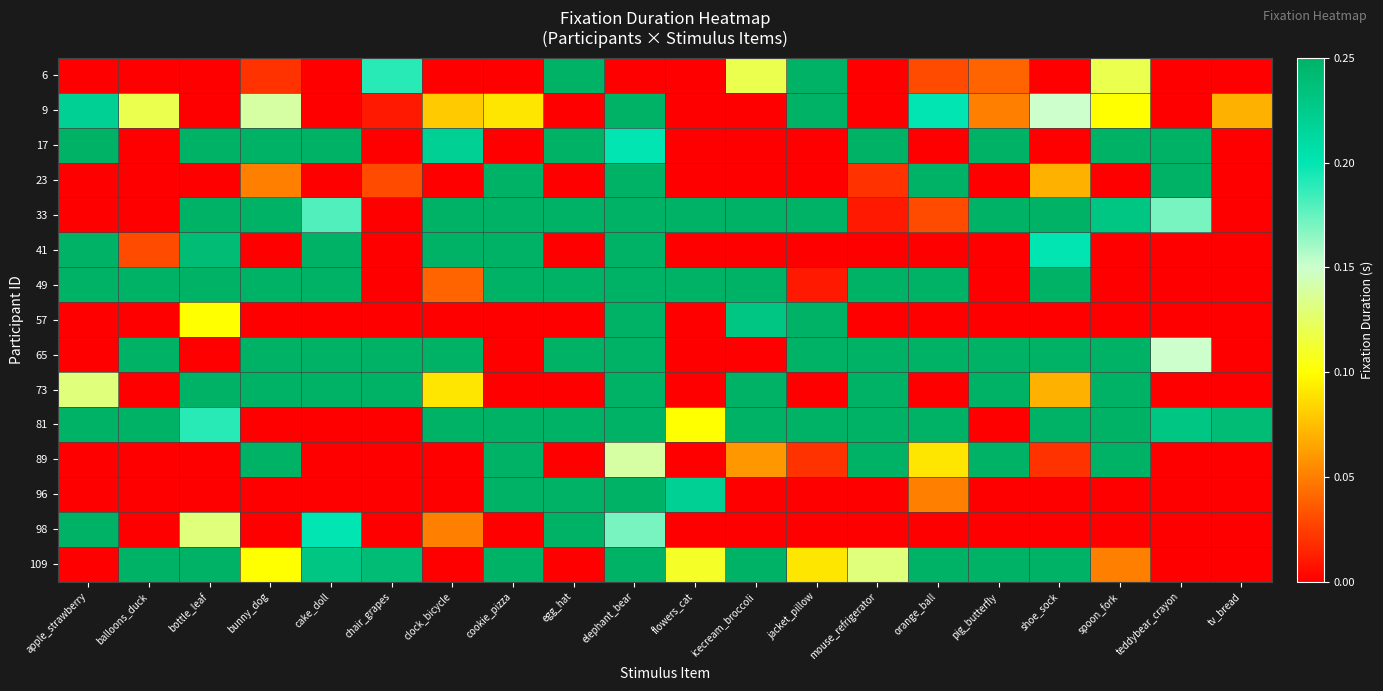

At which category is the sum across all series the highest?

elephant_bear